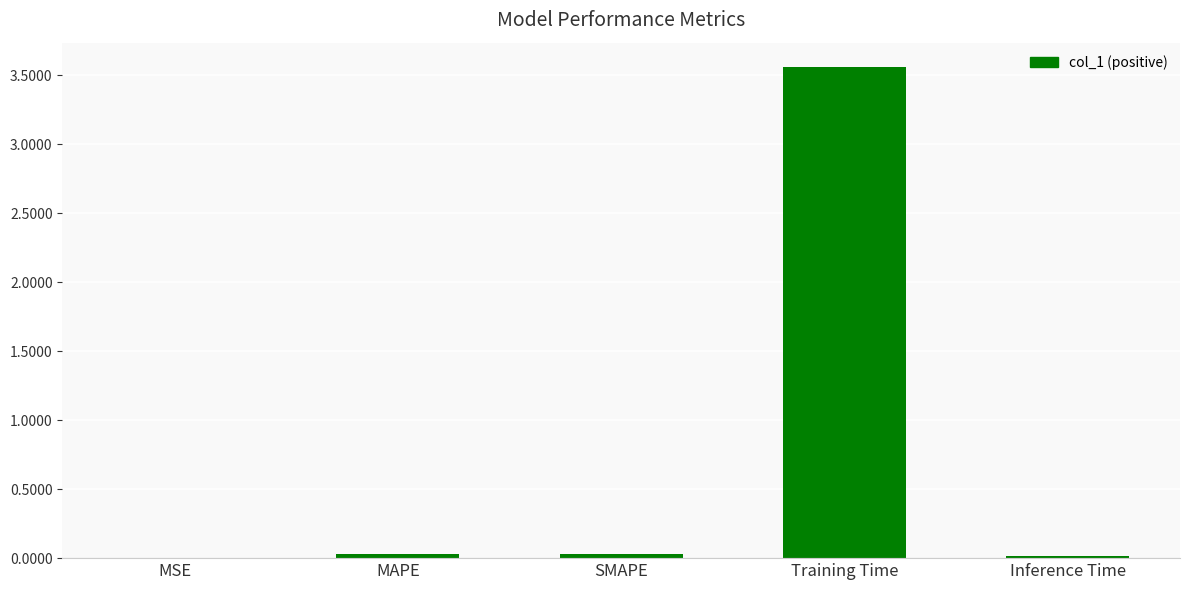

True or false: the data shows 0.0 at MAPE.

True